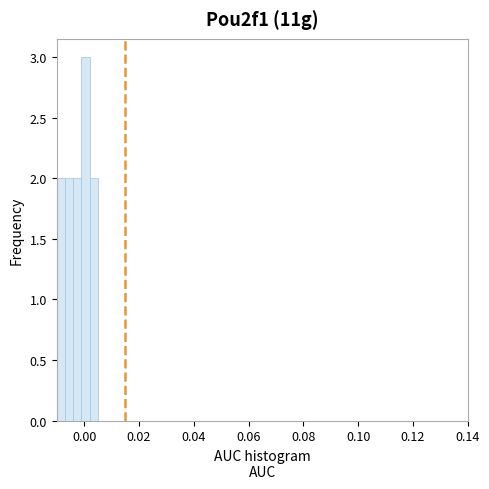

Read against the x-axis, roughly where is the centre of the tallest bar?

0.000